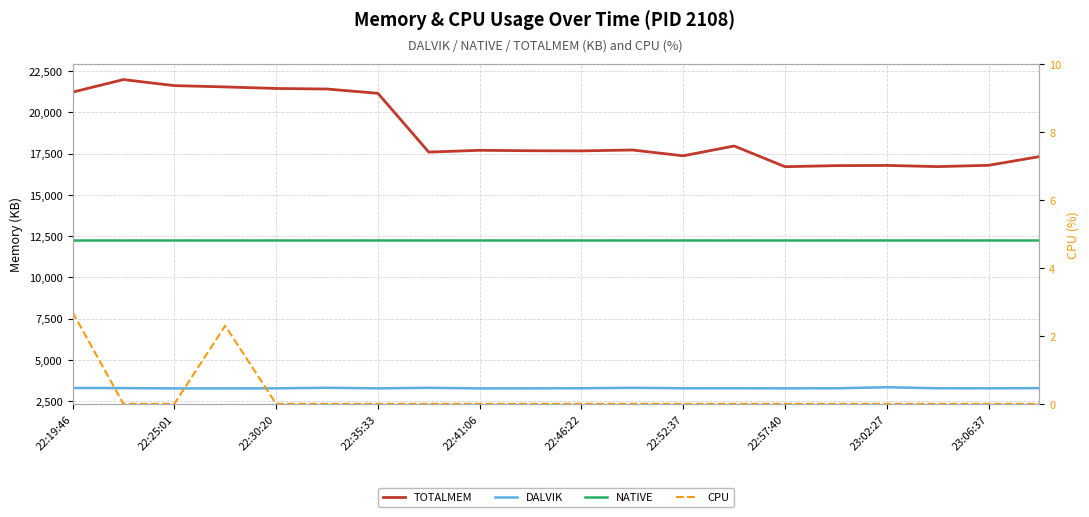

The NATIVE series shows 12288.0 at 23:06:37. True or false?

True